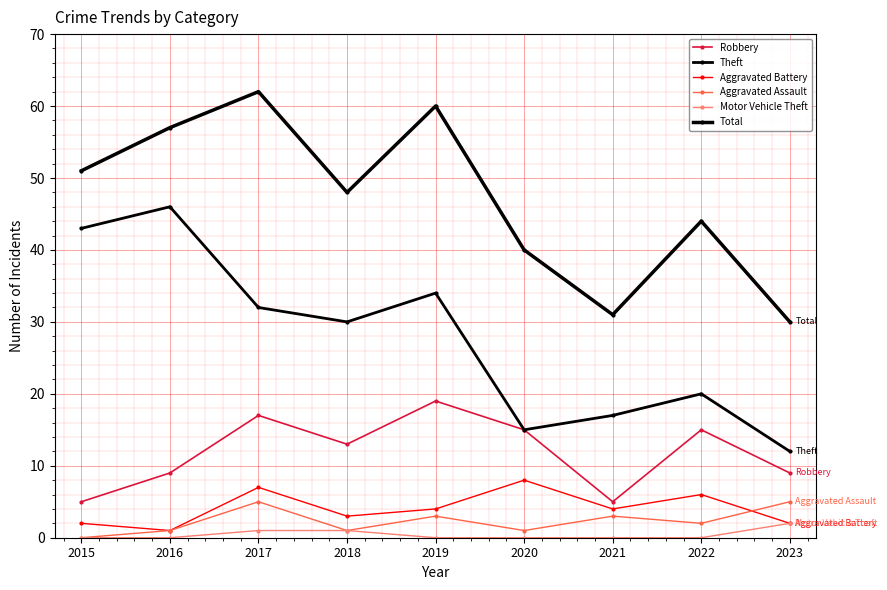

Which series has the widest spread of values?

Theft